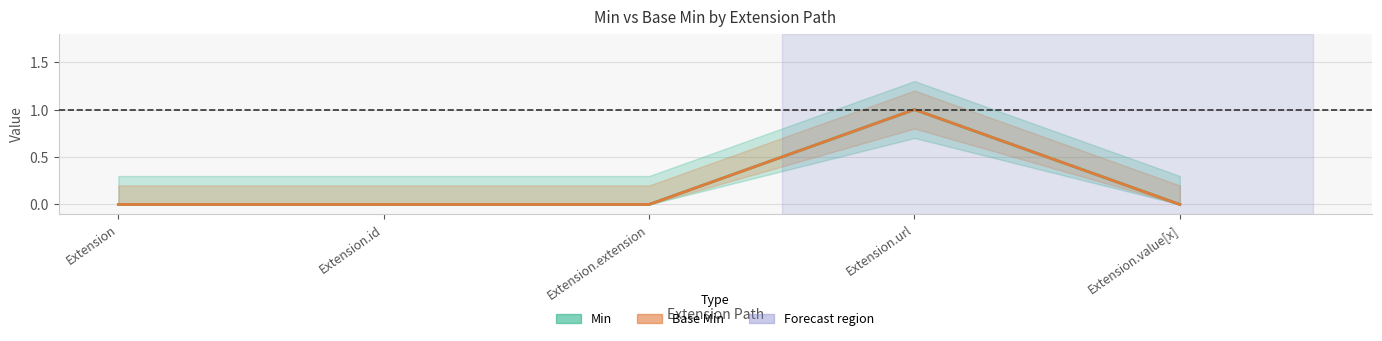

Where is Min nearest to the value 0?

Extension